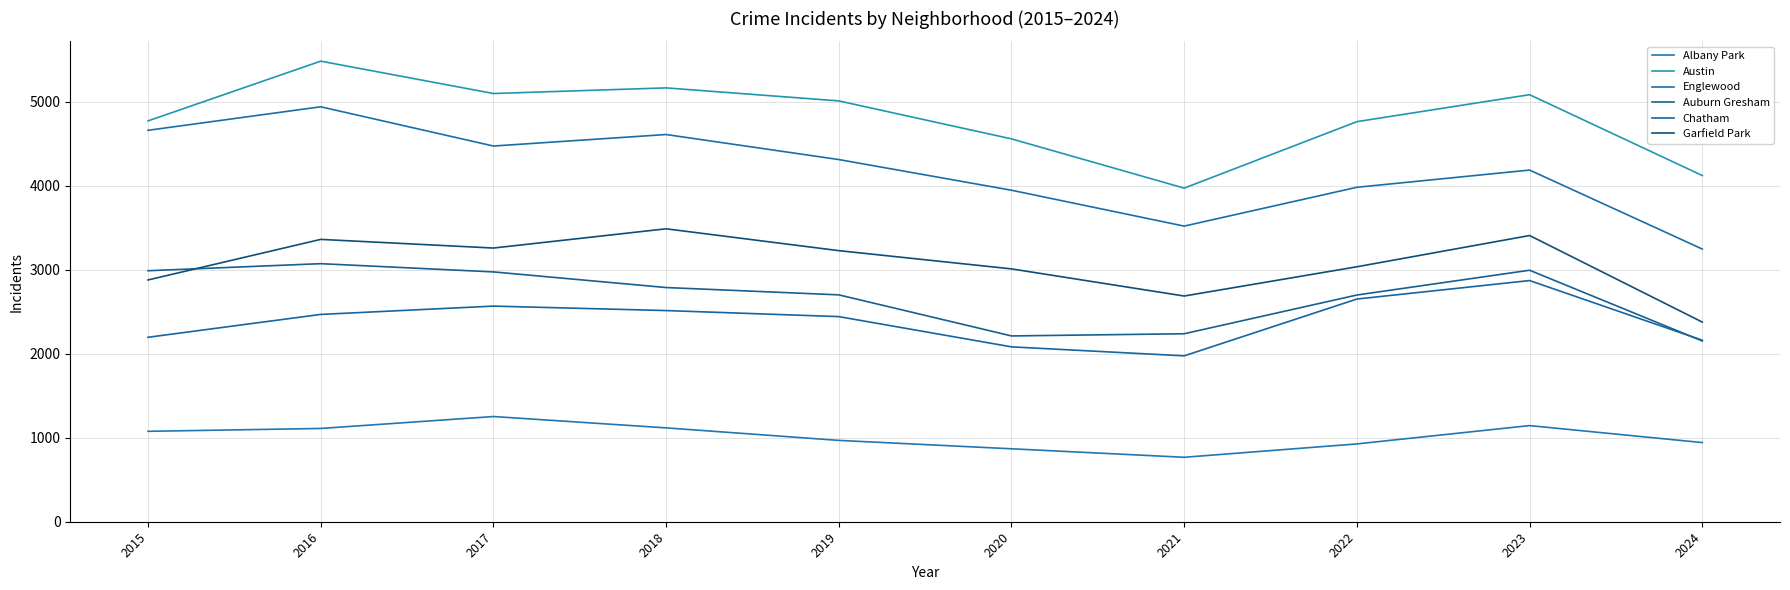

How many interior local peaks does the Albany Park series have?

2